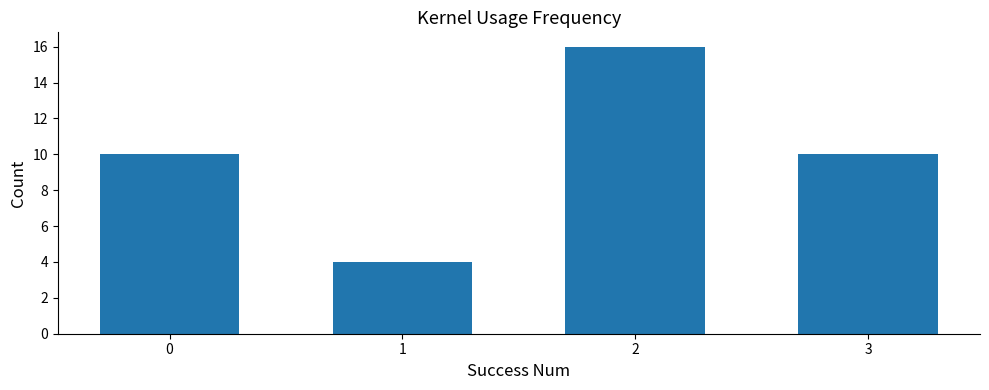

What is the sum of all values?

40